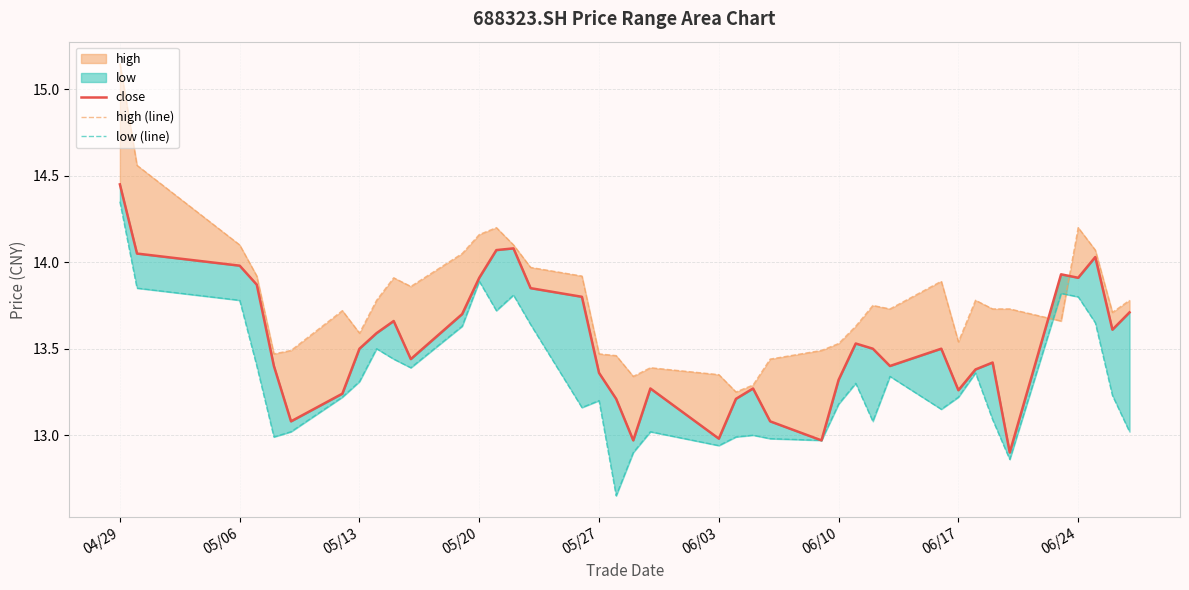

Is it true that low (line) equals 22.5 at 06/10?

False